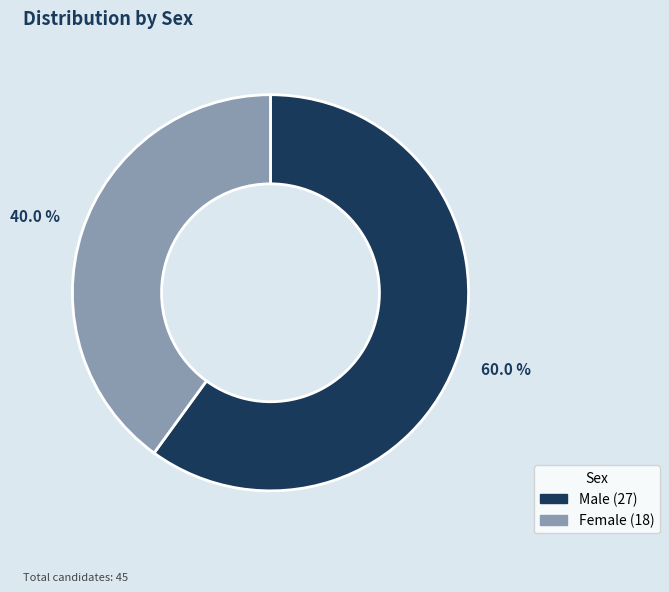

Does any single category account for the majority?

Yes